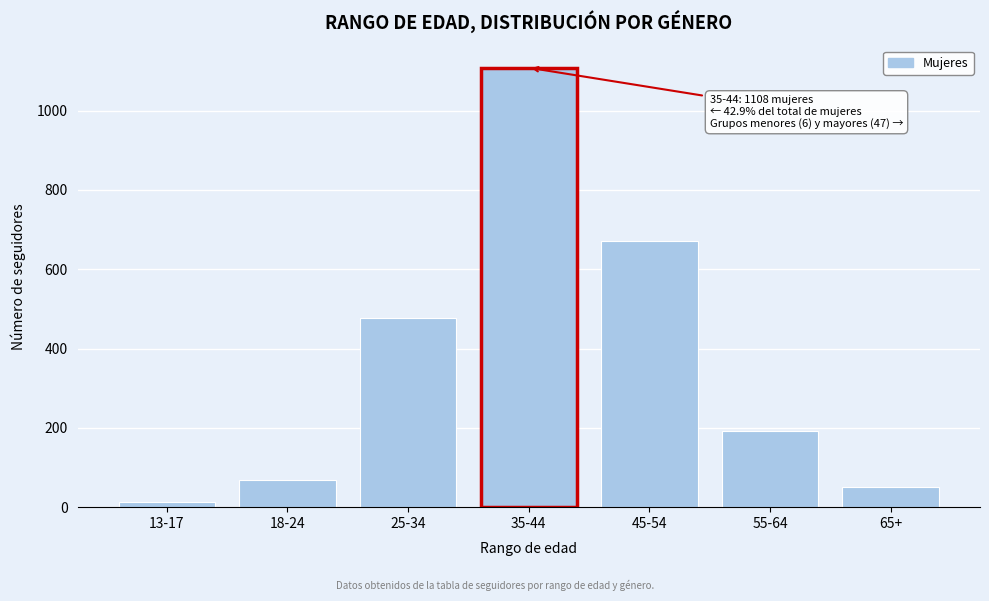

Reading right to left, what are all the values shown in this chart?

50	191	671	1108	478	69	14